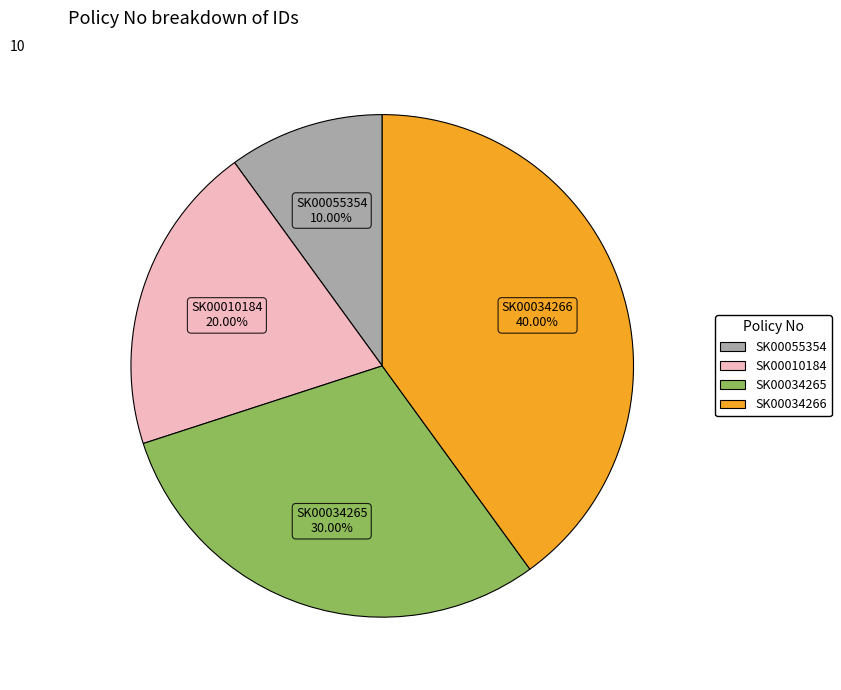

To the nearest percent, what is the average slice percentage?

25%